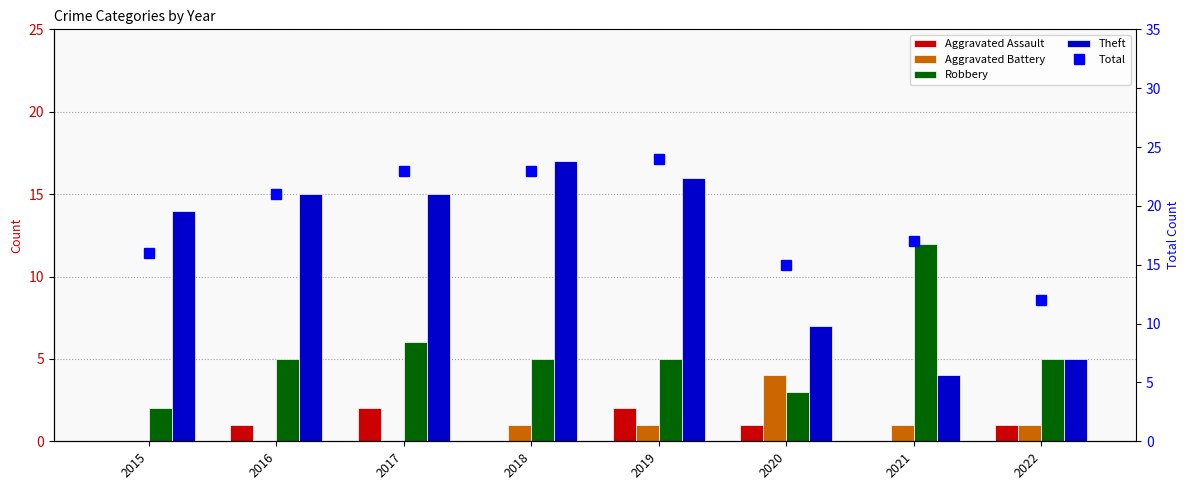

What are all the series names shown in the legend?

Aggravated Assault, Aggravated Battery, Robbery, Theft, Total